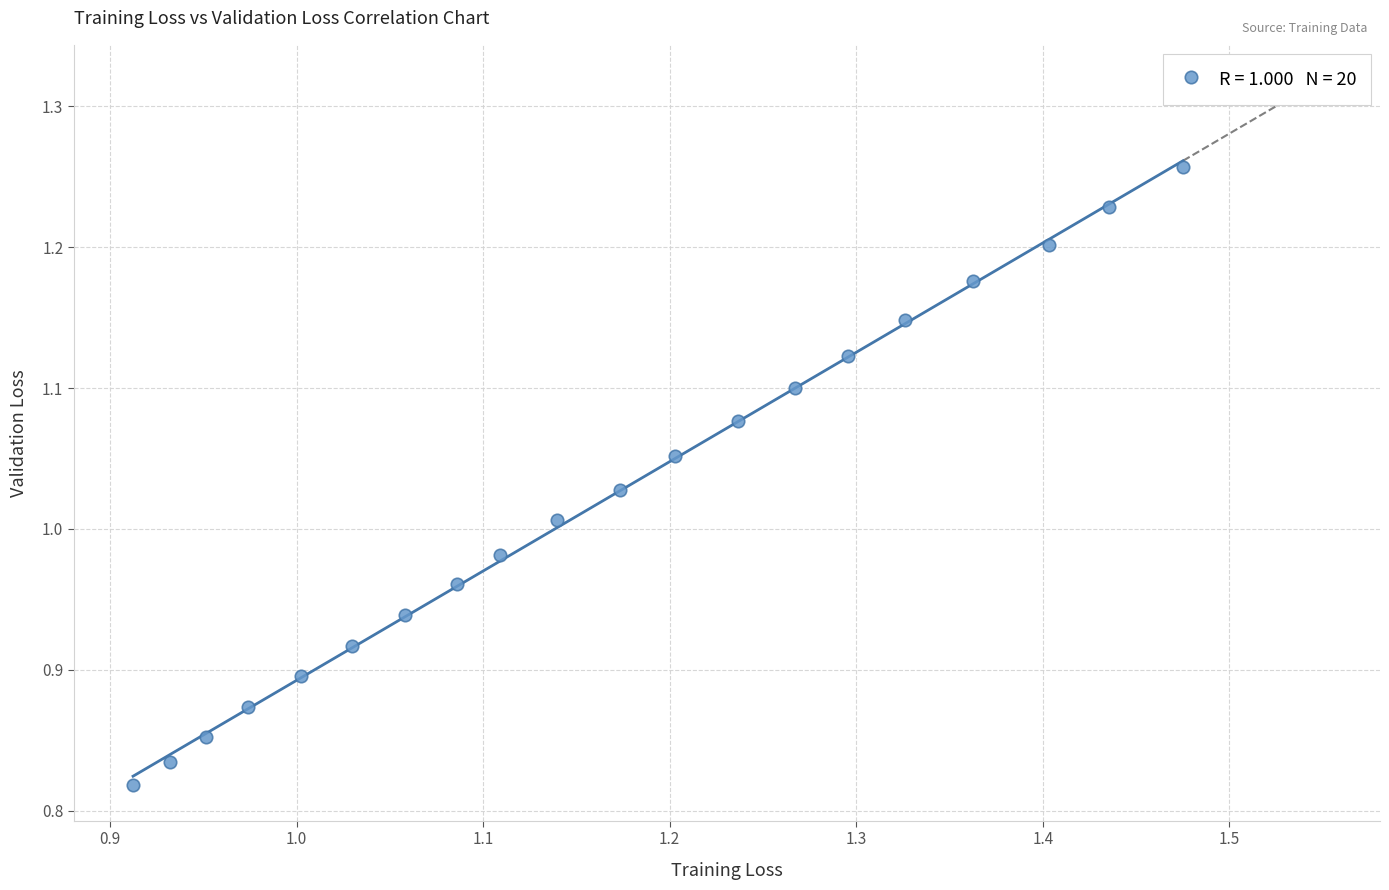

What is the range of Y values (max minus min)?

0.4